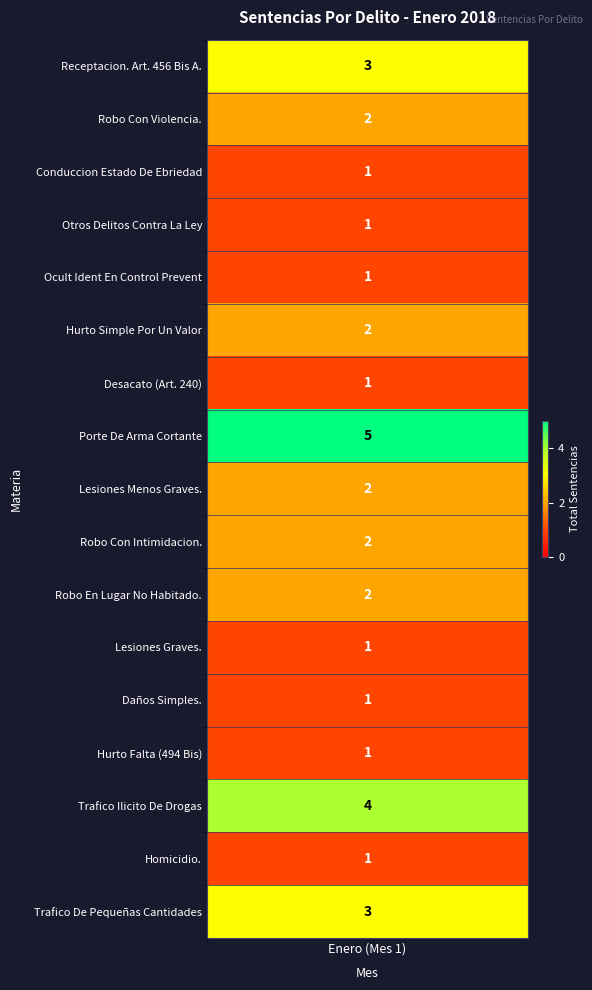

The chart shows a value of 1 at 16. True or false?

False